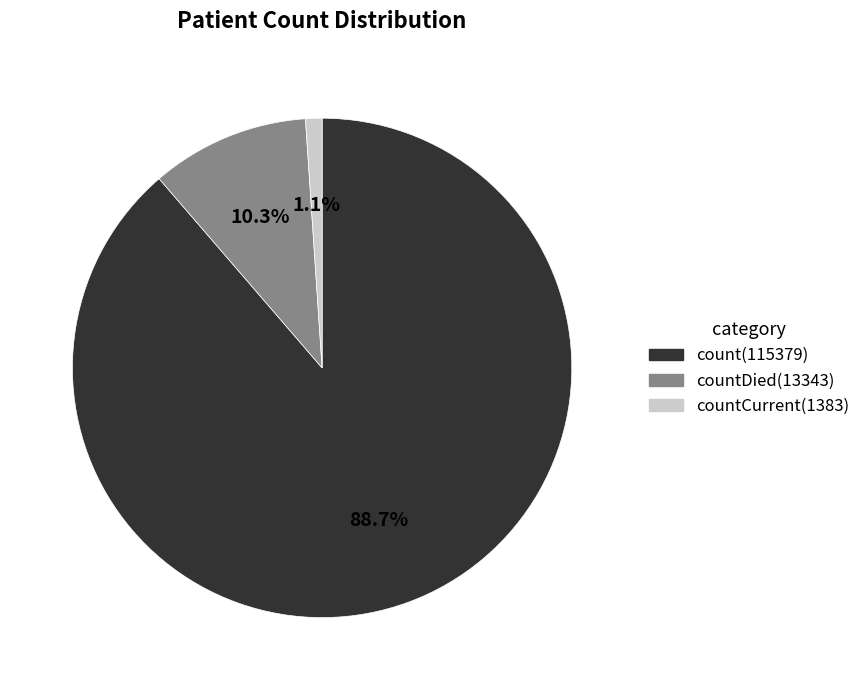

Is there any slice that represents more than half of the pie?

Yes